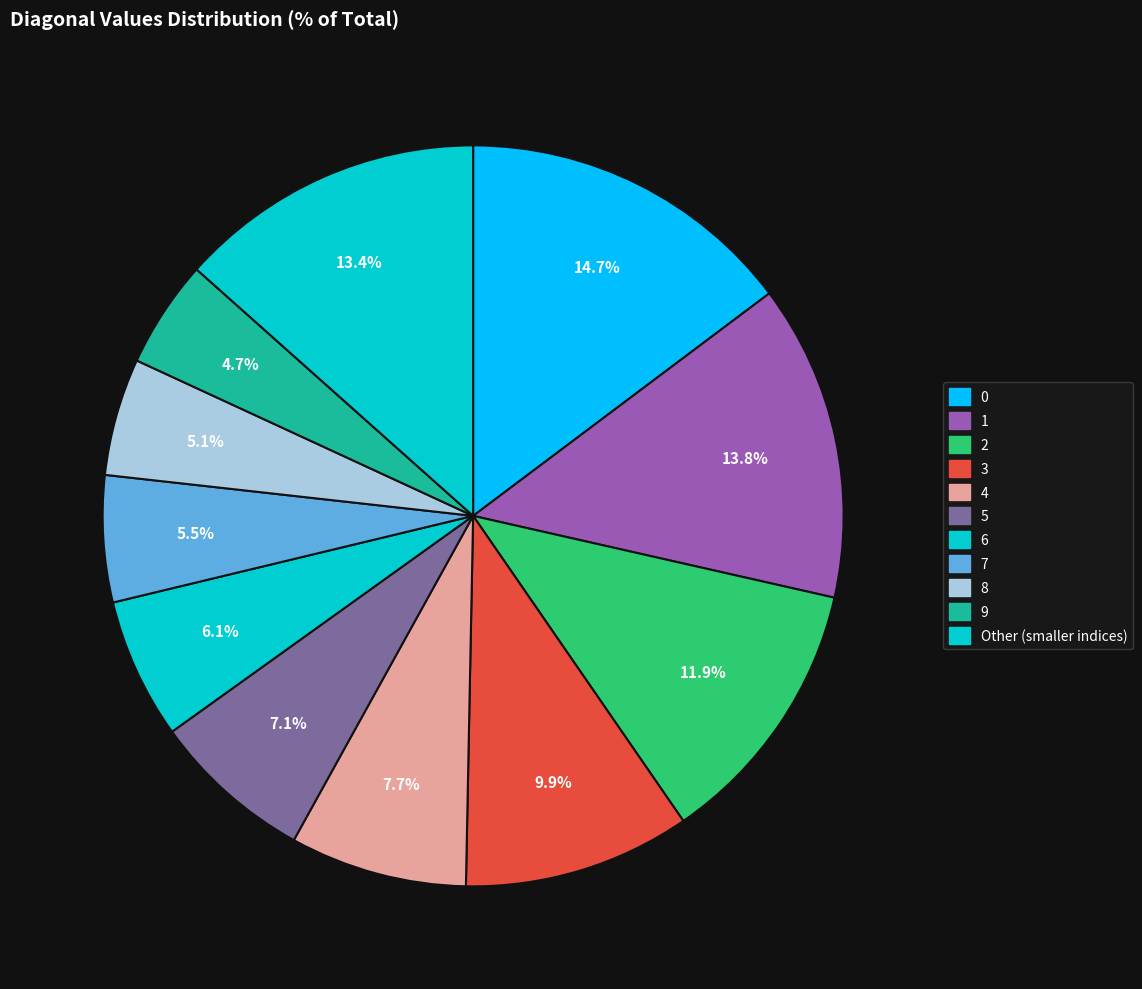

Is there any slice that represents more than half of the pie?

No